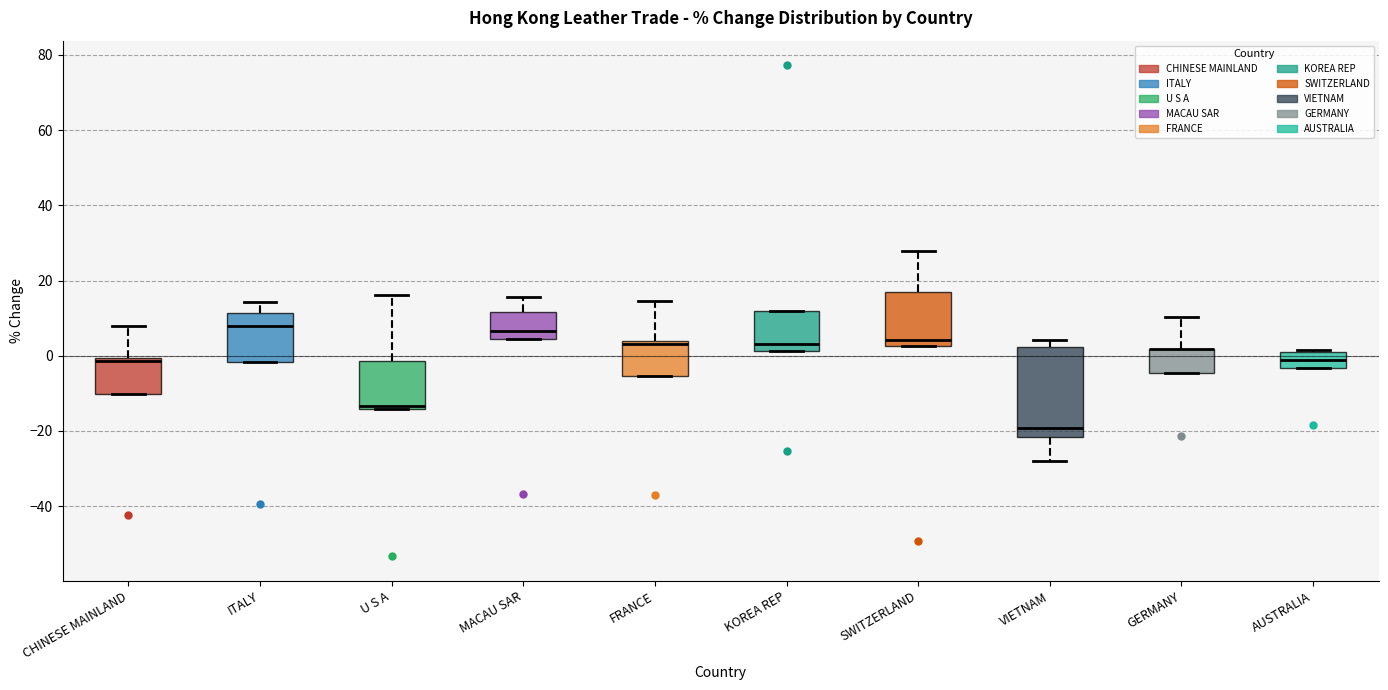

Comparing the boxes themselves (not the whiskers), which one is the tallest?

VIETNAM